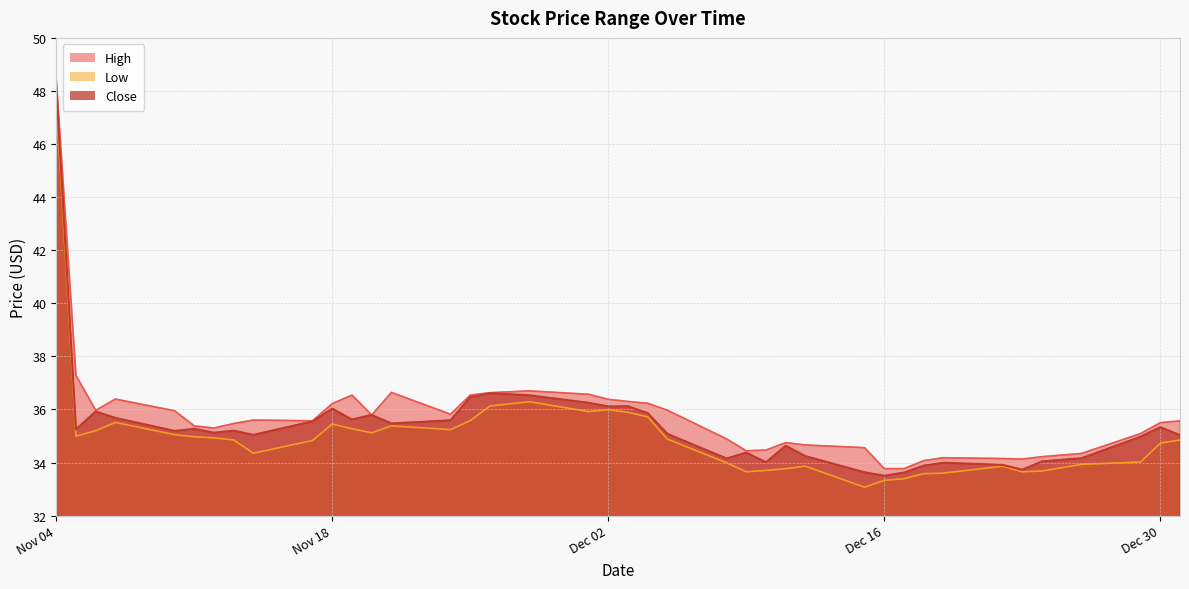

How many lines are shown in the chart?

3